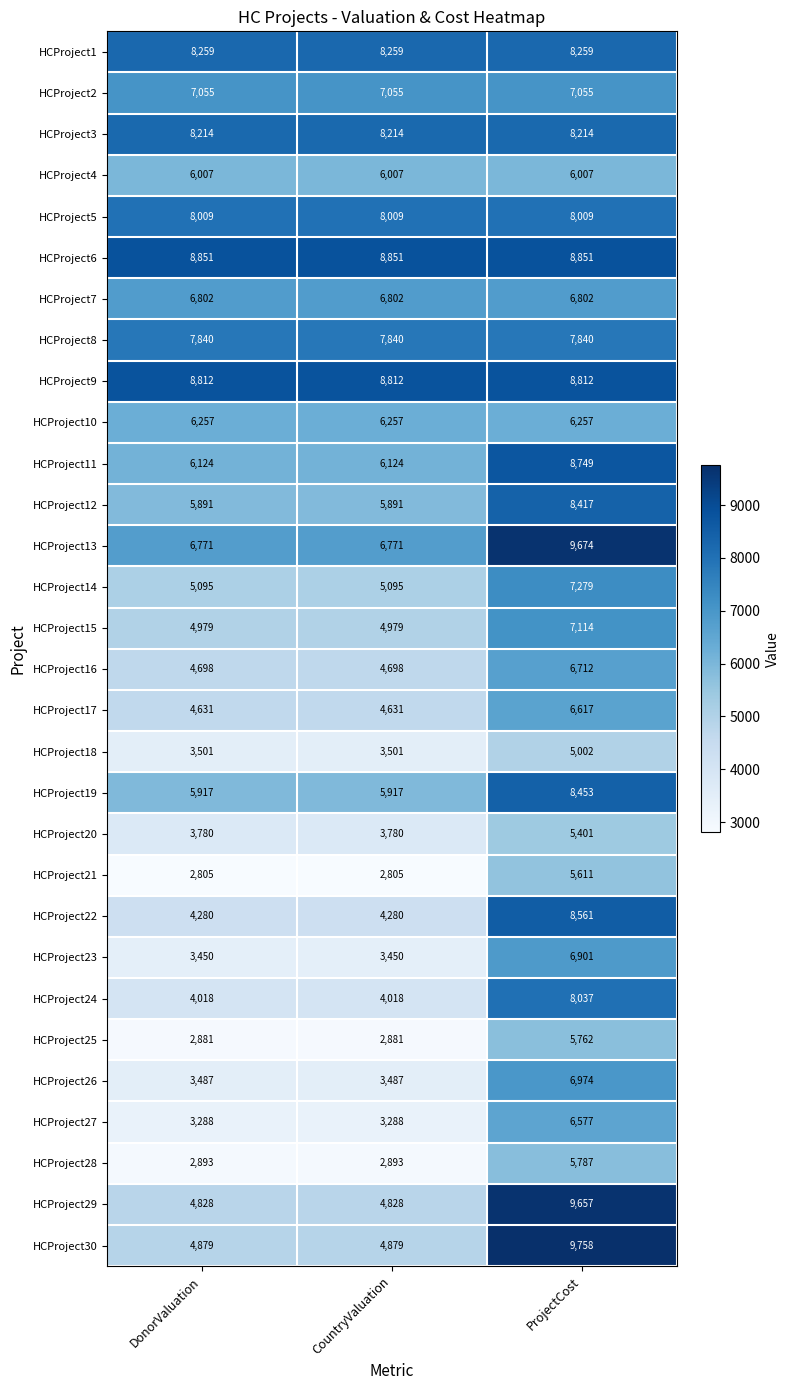

At which category is the sum across all series the highest?

ProjectCost